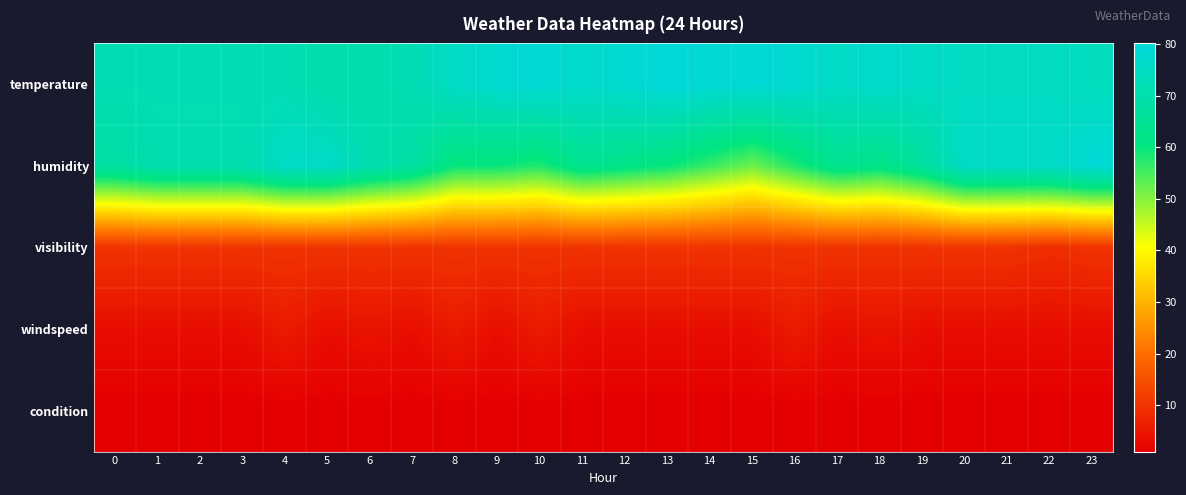

Which category has the highest value across all series?

13